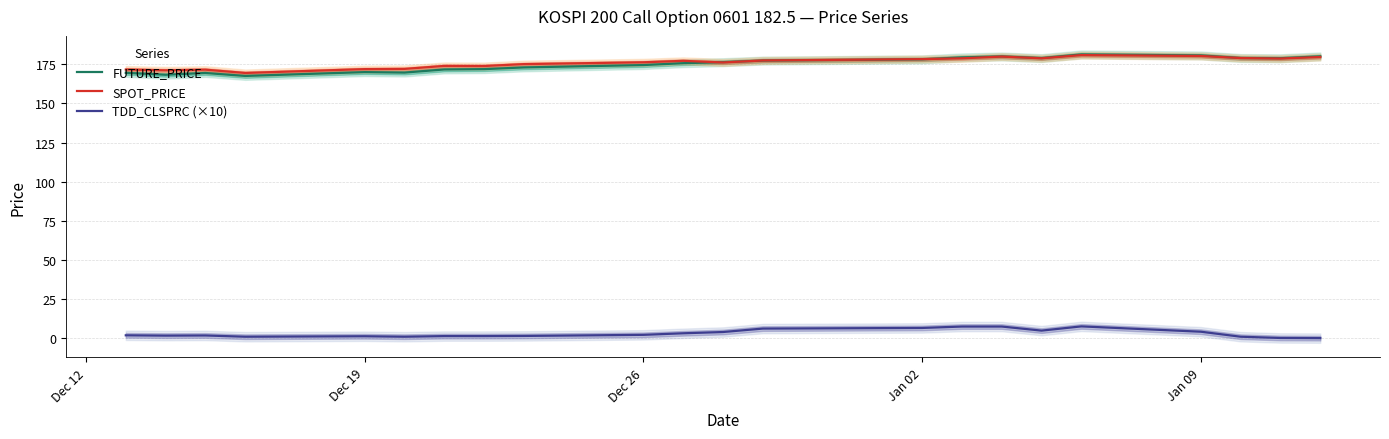

In FUTURE_PRICE, how many points are lower than both neighbors (excluding endpoints)?

5